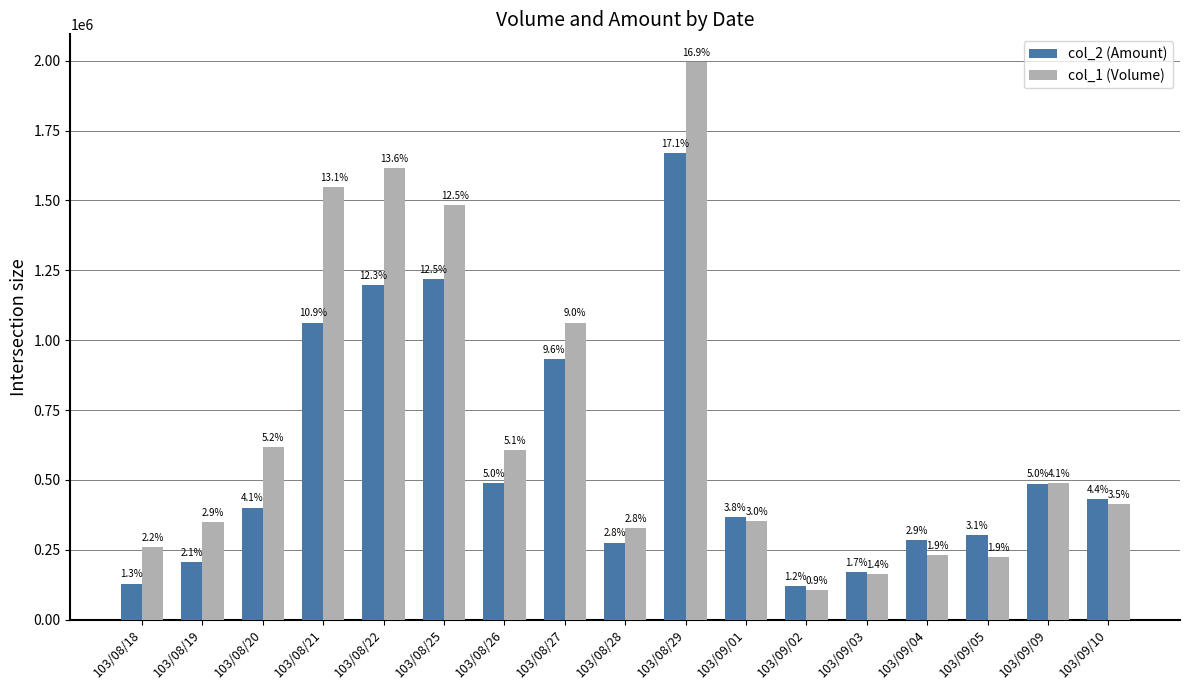

Reading left to right, what are all the values shown in this chart?

col_2 (Amount): 103/08/18=128800	103/08/19=207060	103/08/20=400640	103/08/21=1062990	103/08/22=1198630	103/08/25=1217940	103/08/26=487290	103/08/27=931650	103/08/28=275310	103/08/29=1668350	103/09/01=365770	103/09/02=120650	103/09/03=170300	103/09/04=284300	103/09/05=301290	103/09/09=486620	103/09/10=431820
col_1 (Volume): 103/08/18=260000	103/08/19=349000	103/08/20=616000	103/08/21=1547000	103/08/22=1615000	103/08/25=1485000	103/08/26=608000	103/08/27=1063000	103/08/28=326000	103/08/29=1995000	103/09/01=351000	103/09/02=105000	103/09/03=162000	103/09/04=230000	103/09/05=223000	103/09/09=488000	103/09/10=412000